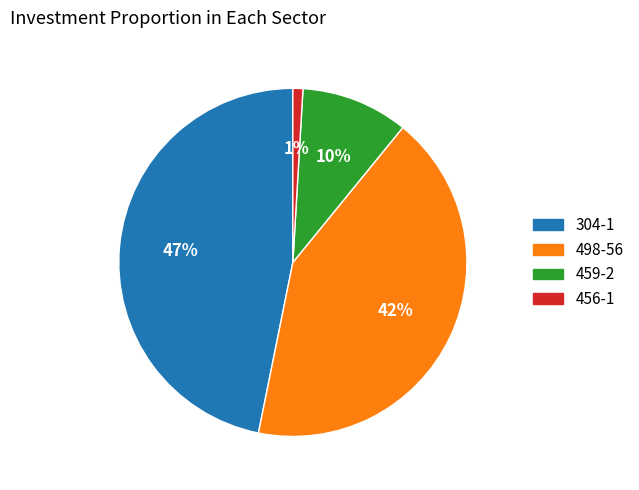

To the nearest percent, what percentage of the pie is 498-56?

42%